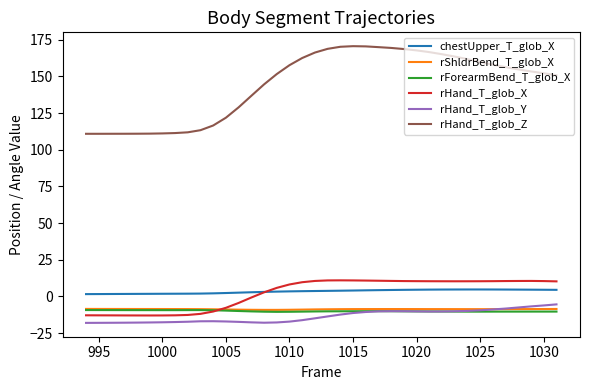

True or false: rForearmBend_T_glob_X and chestUpper_T_glob_X intersect in this chart.

False